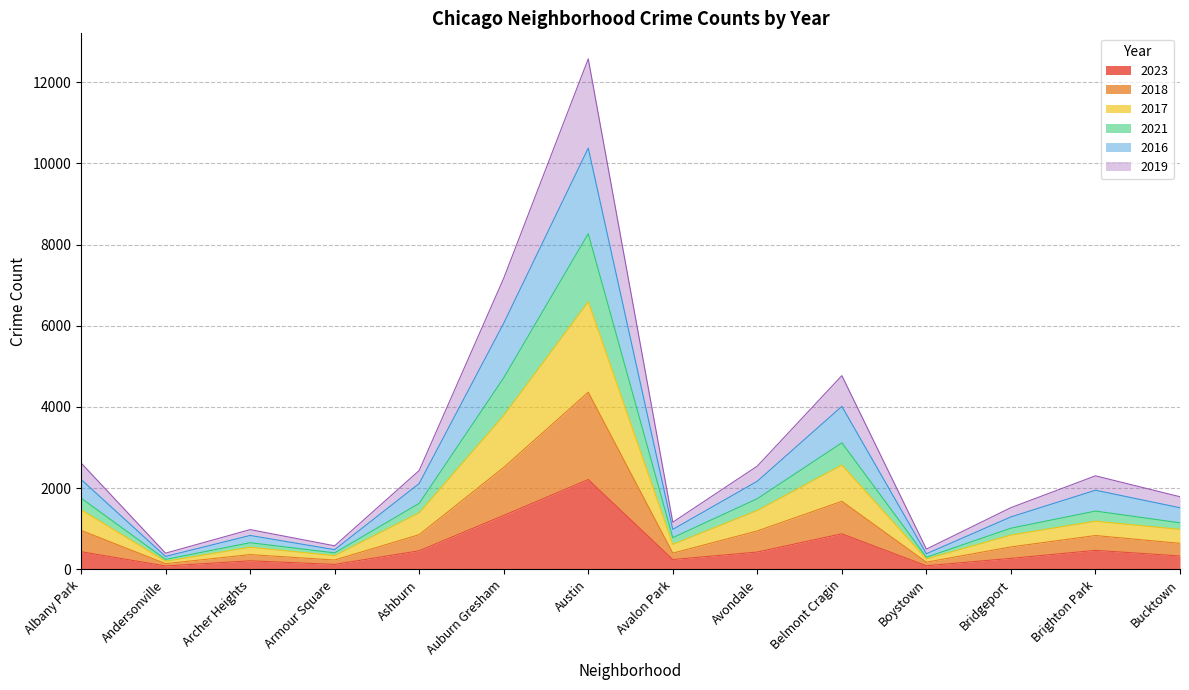

True or false: 2023 has a value of 3478 at Austin.

False